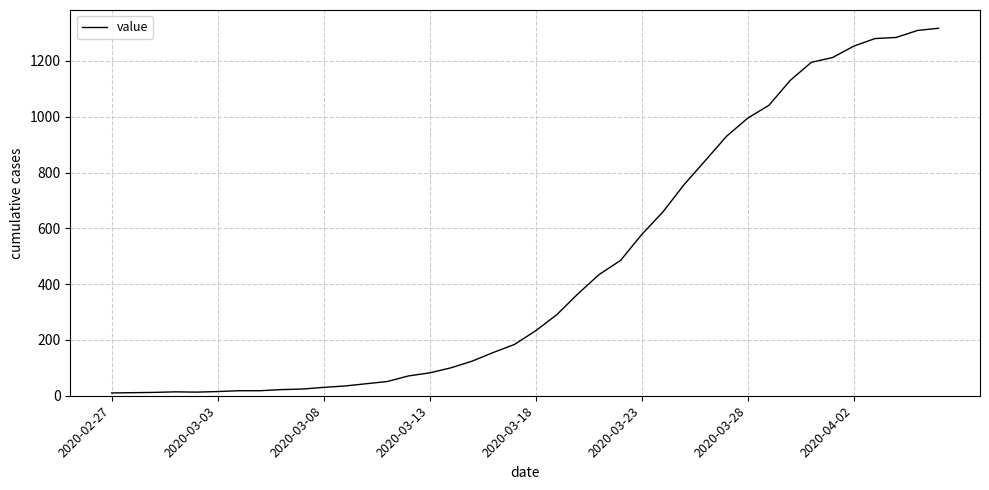

What is the maximum value shown in the chart?

1317